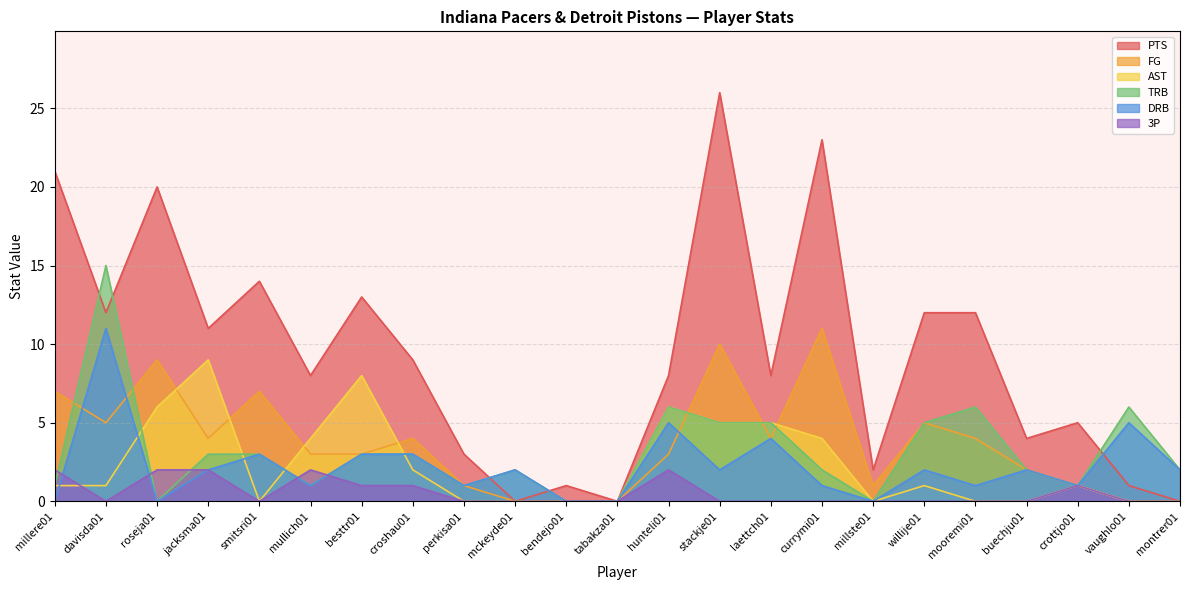

The value of 3P at willije01 is 0. True or false?

True